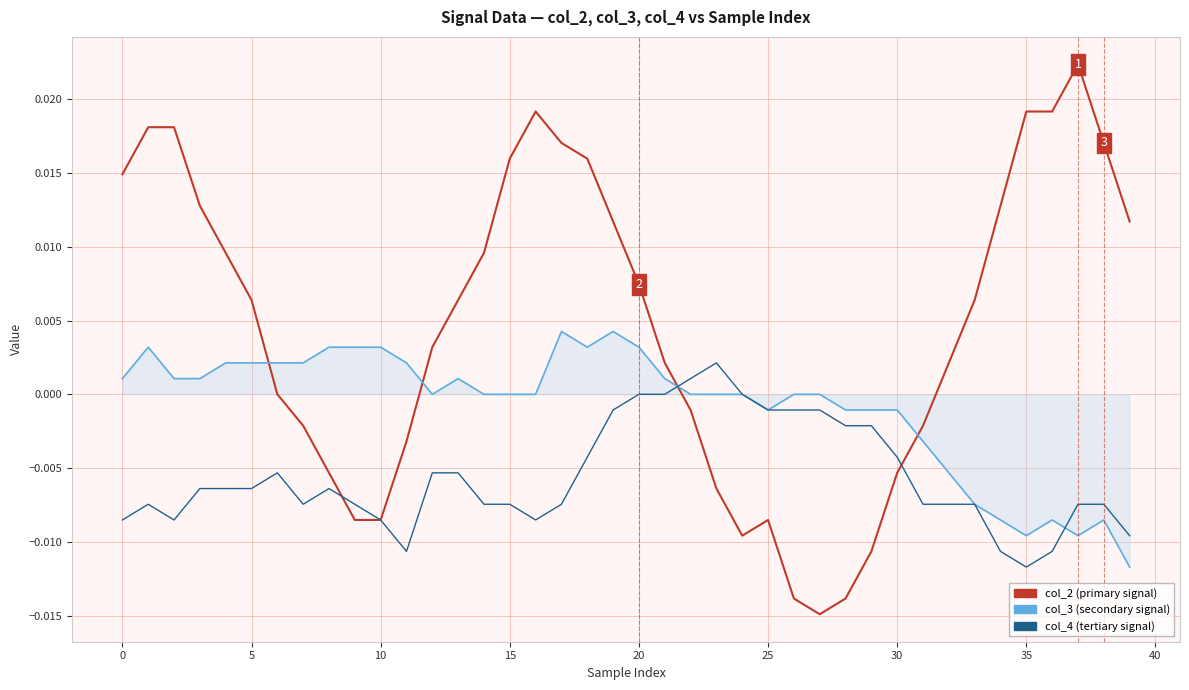

Does the chart display data point markers on the line(s)?

No